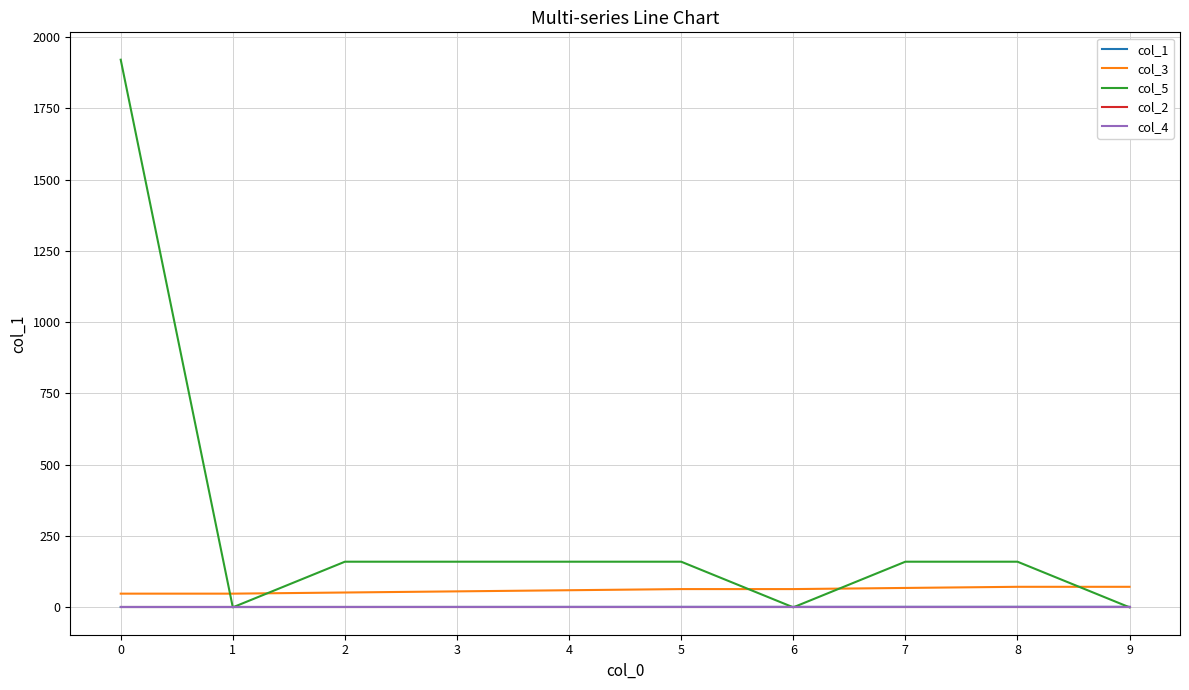

What is the difference between the highest and lowest values at 6?

64.0